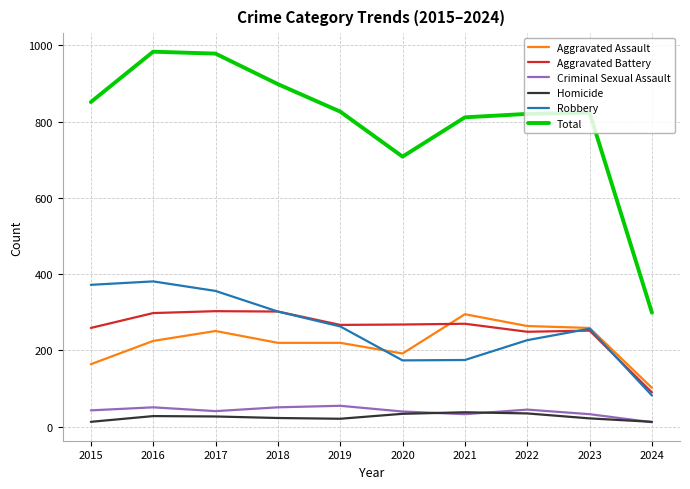

Which series has the widest spread of values?

Total